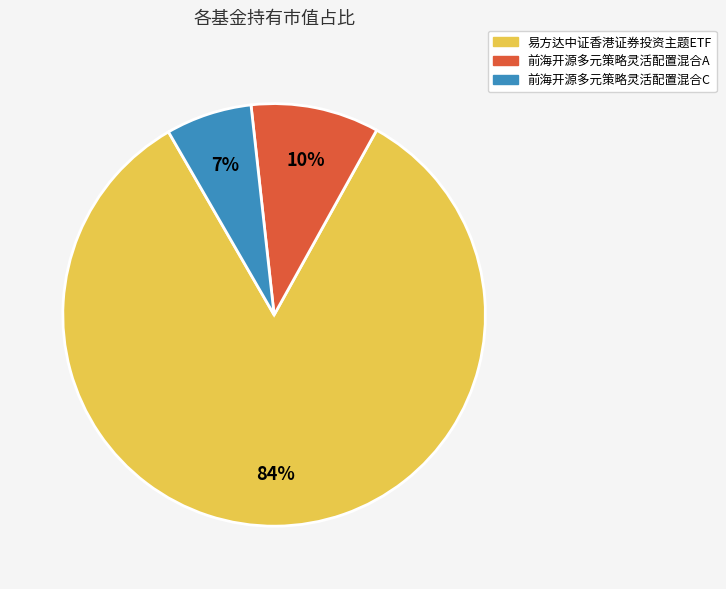

Is there a majority slice in this chart?

Yes